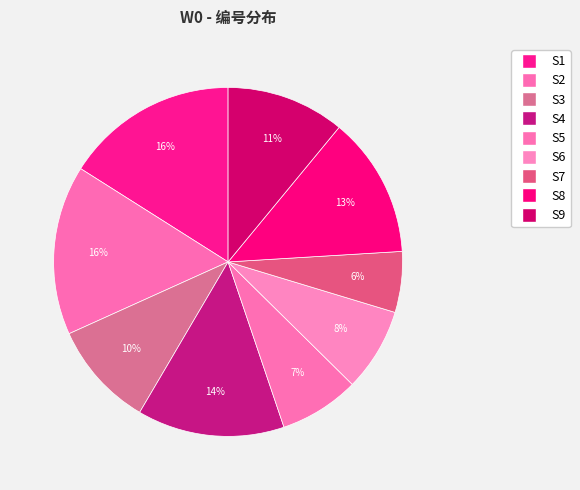

How much of the chart is everything except S2?

84.3%